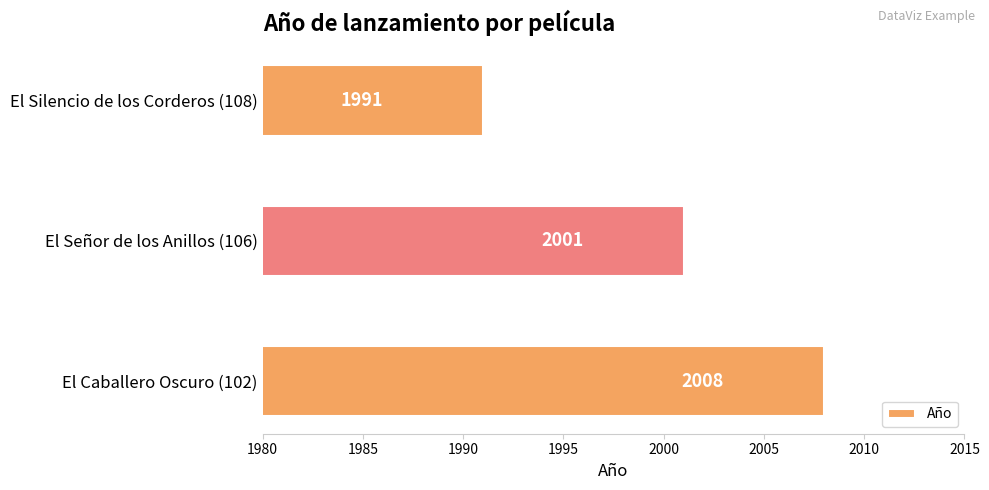

What is the smallest value displayed?

1991